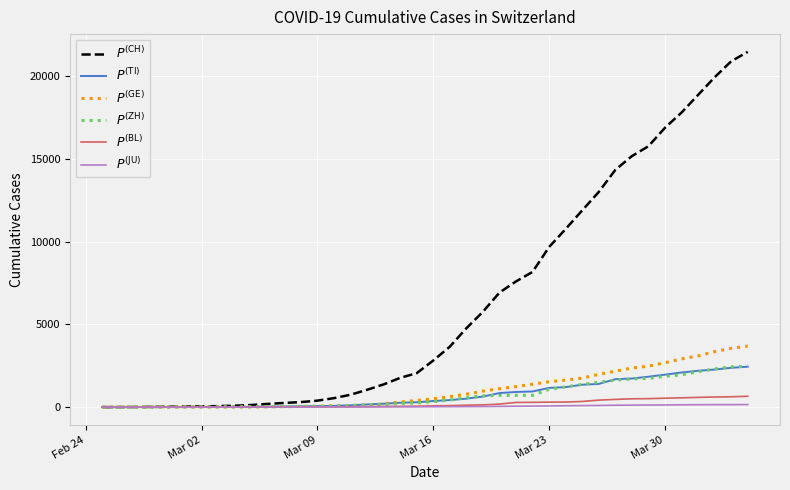

How many lines are shown in the chart?

6